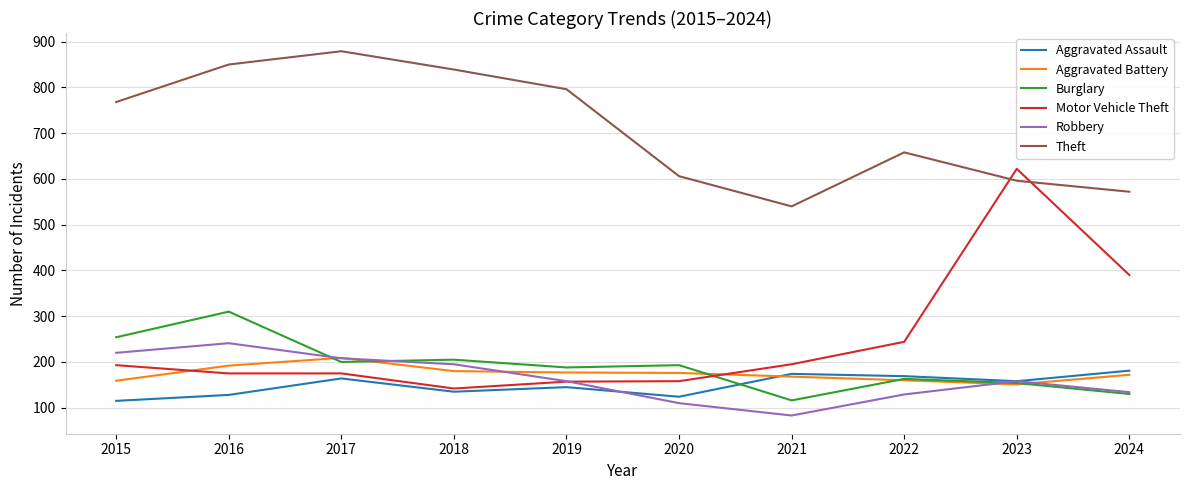

What value does the Aggravated Assault series have at 2022, to the nearest 5?

170